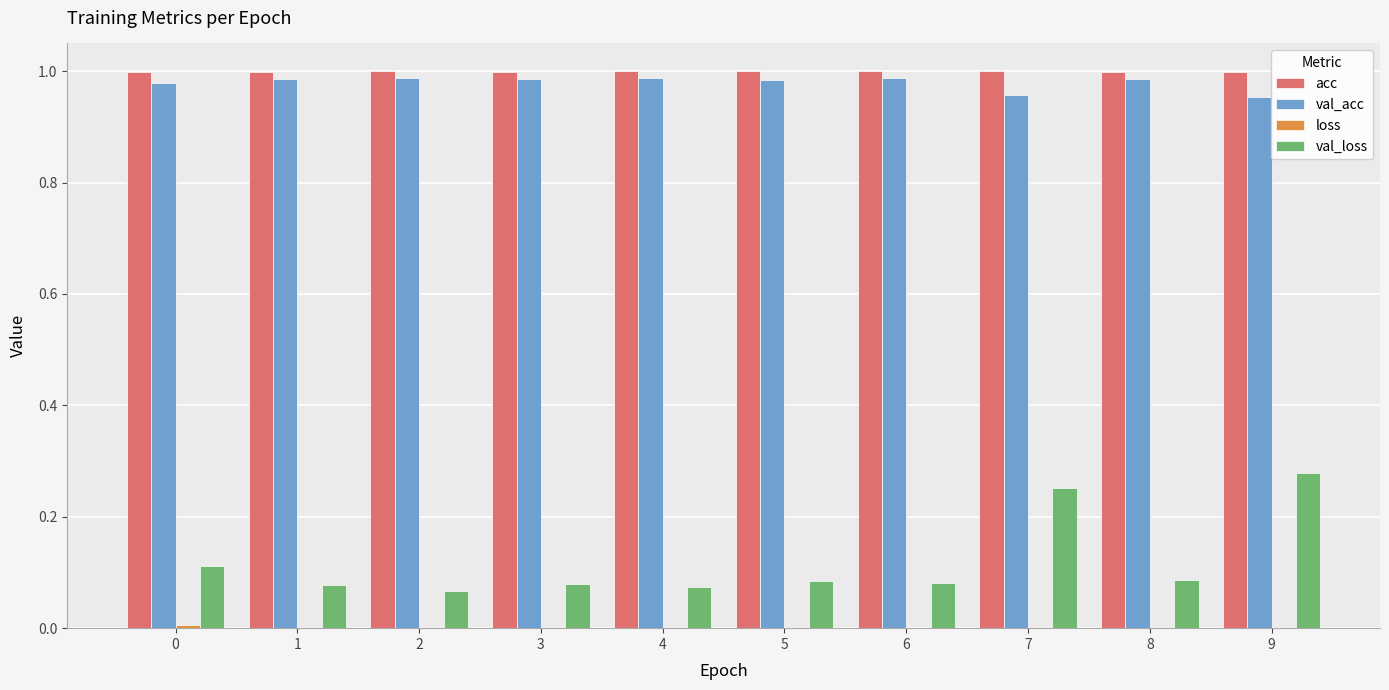

Is it true that val_acc equals 0.3 at 8?

False